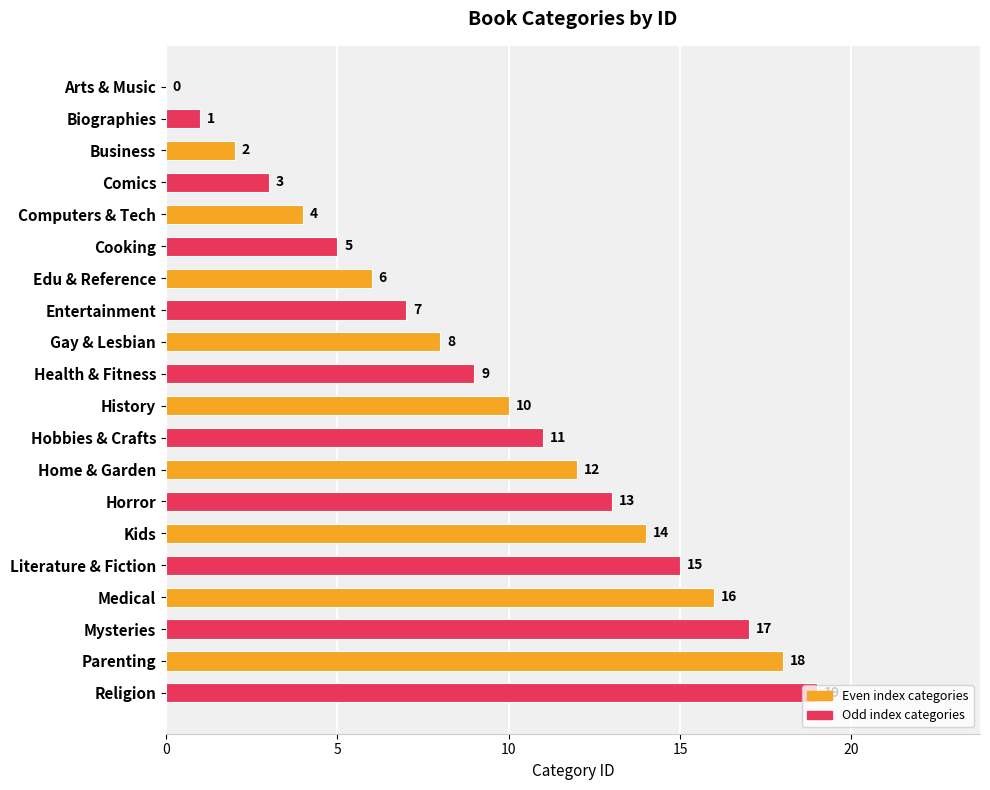

Is it true that the value at Entertainment is 7?

True